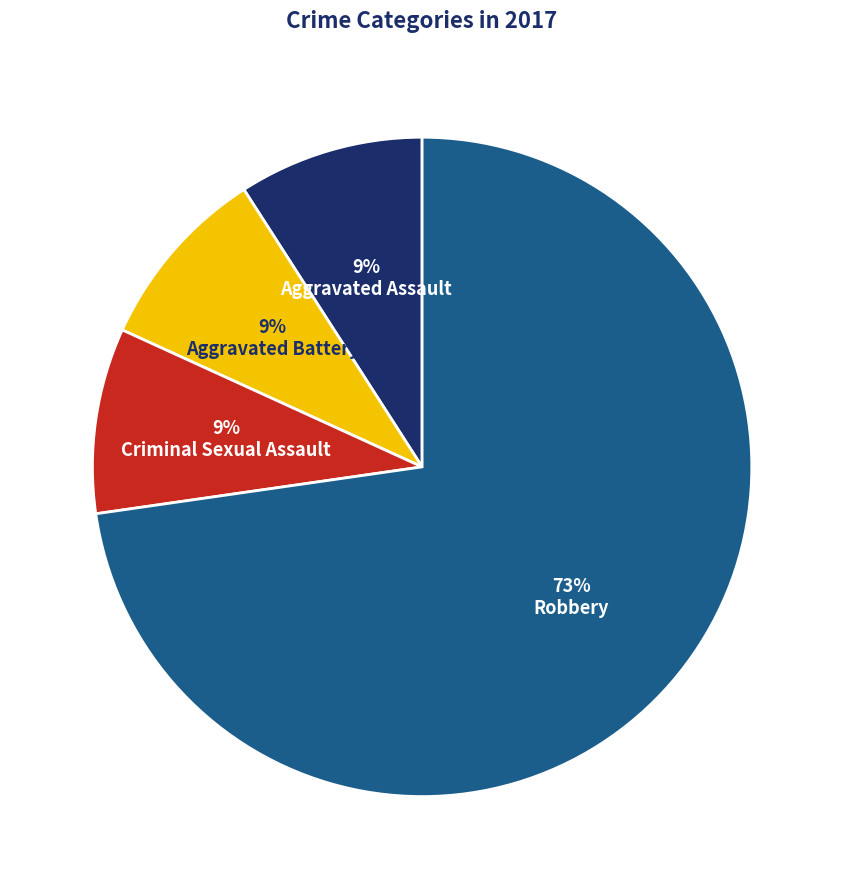

To the nearest percent, what is the average slice percentage?

25%